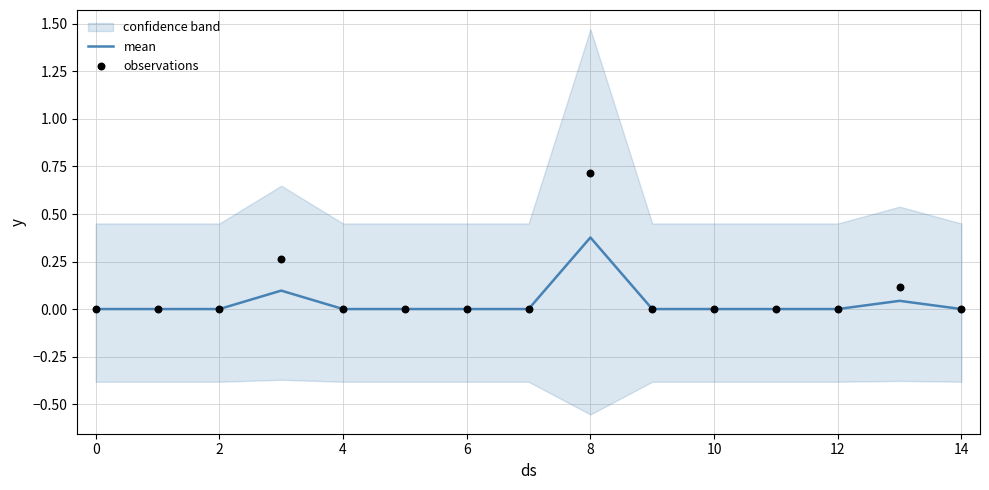

Which series has the largest total across all categories?

observations